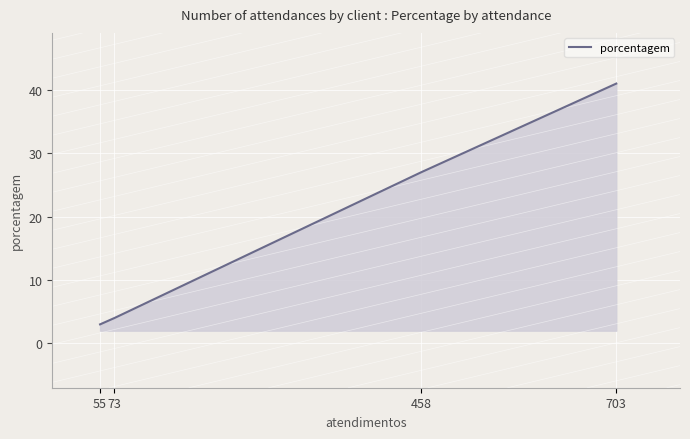

What is the average value?

19